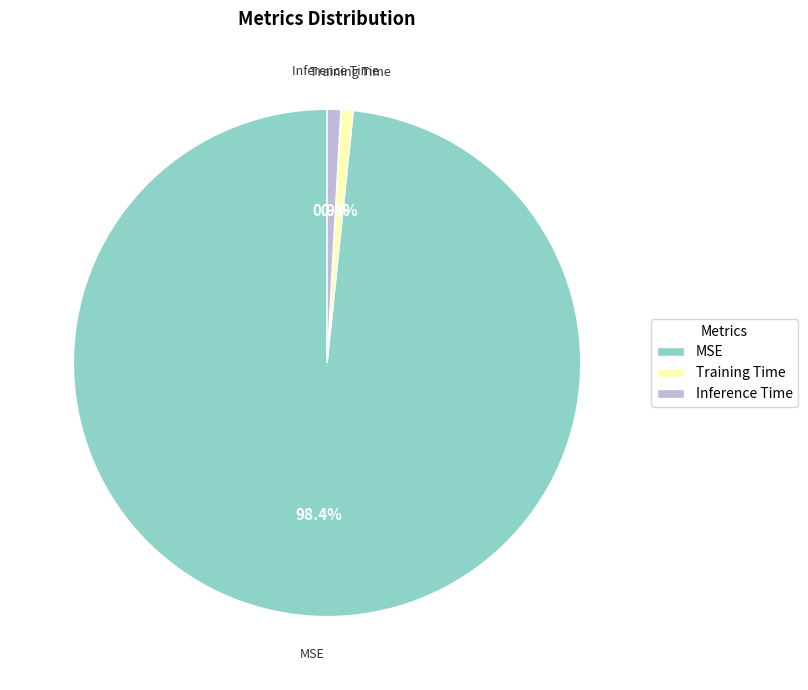

What percentage is the Inference Time slice, to the nearest percent?

1%